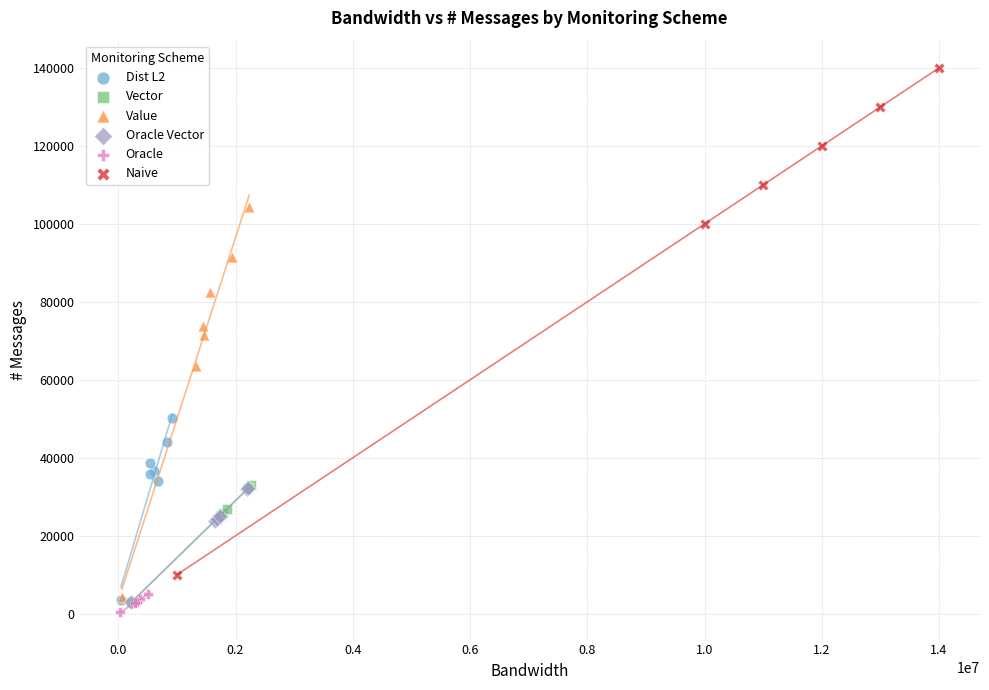

Which series reaches the minimum Y coordinate?

Oracle